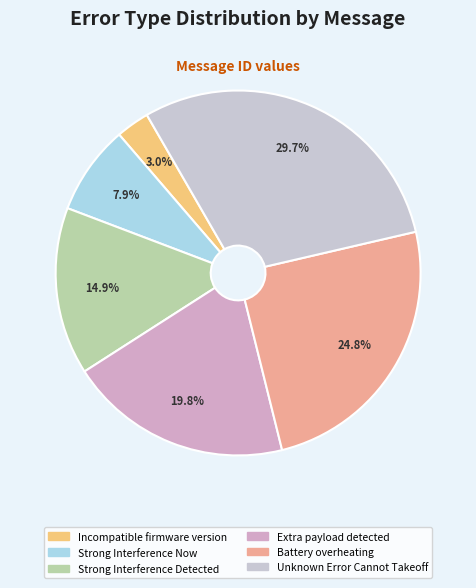

What portion of the pie excludes Strong Interference Detected?

85.1%